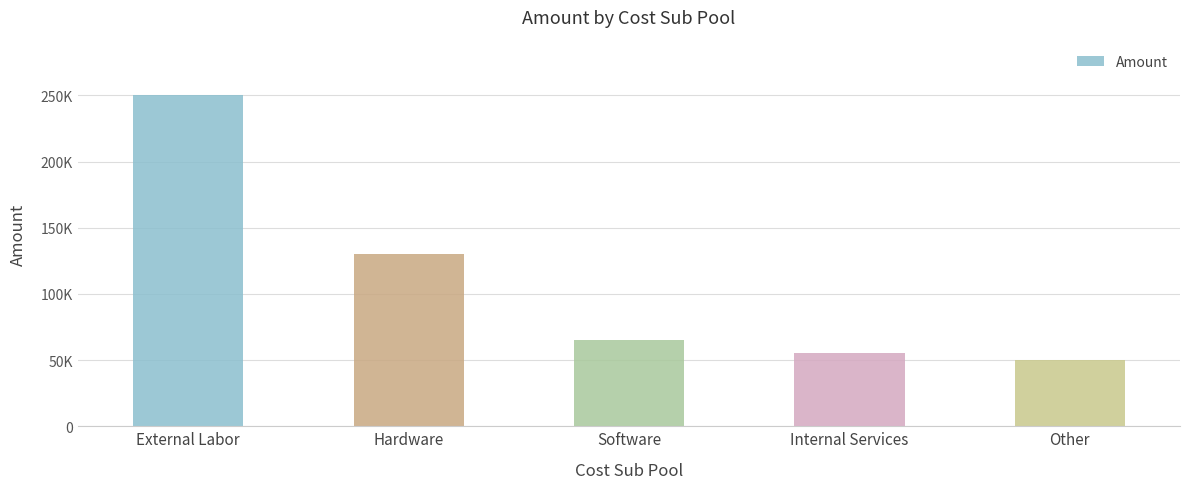

Is it true that the value at Software is 87606?

False